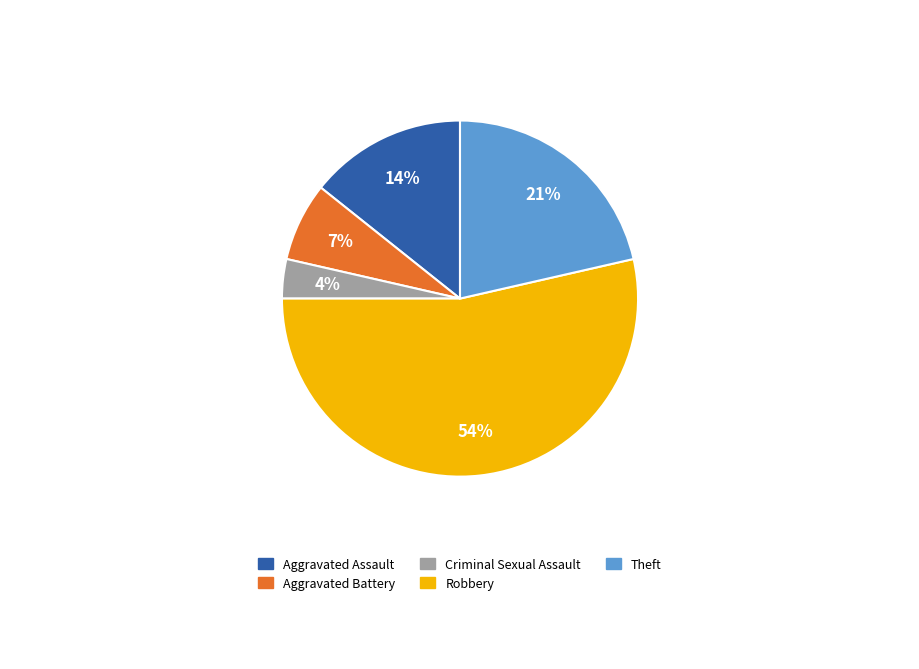

To the nearest percent, what percentage of the pie is Criminal Sexual Assault?

4%